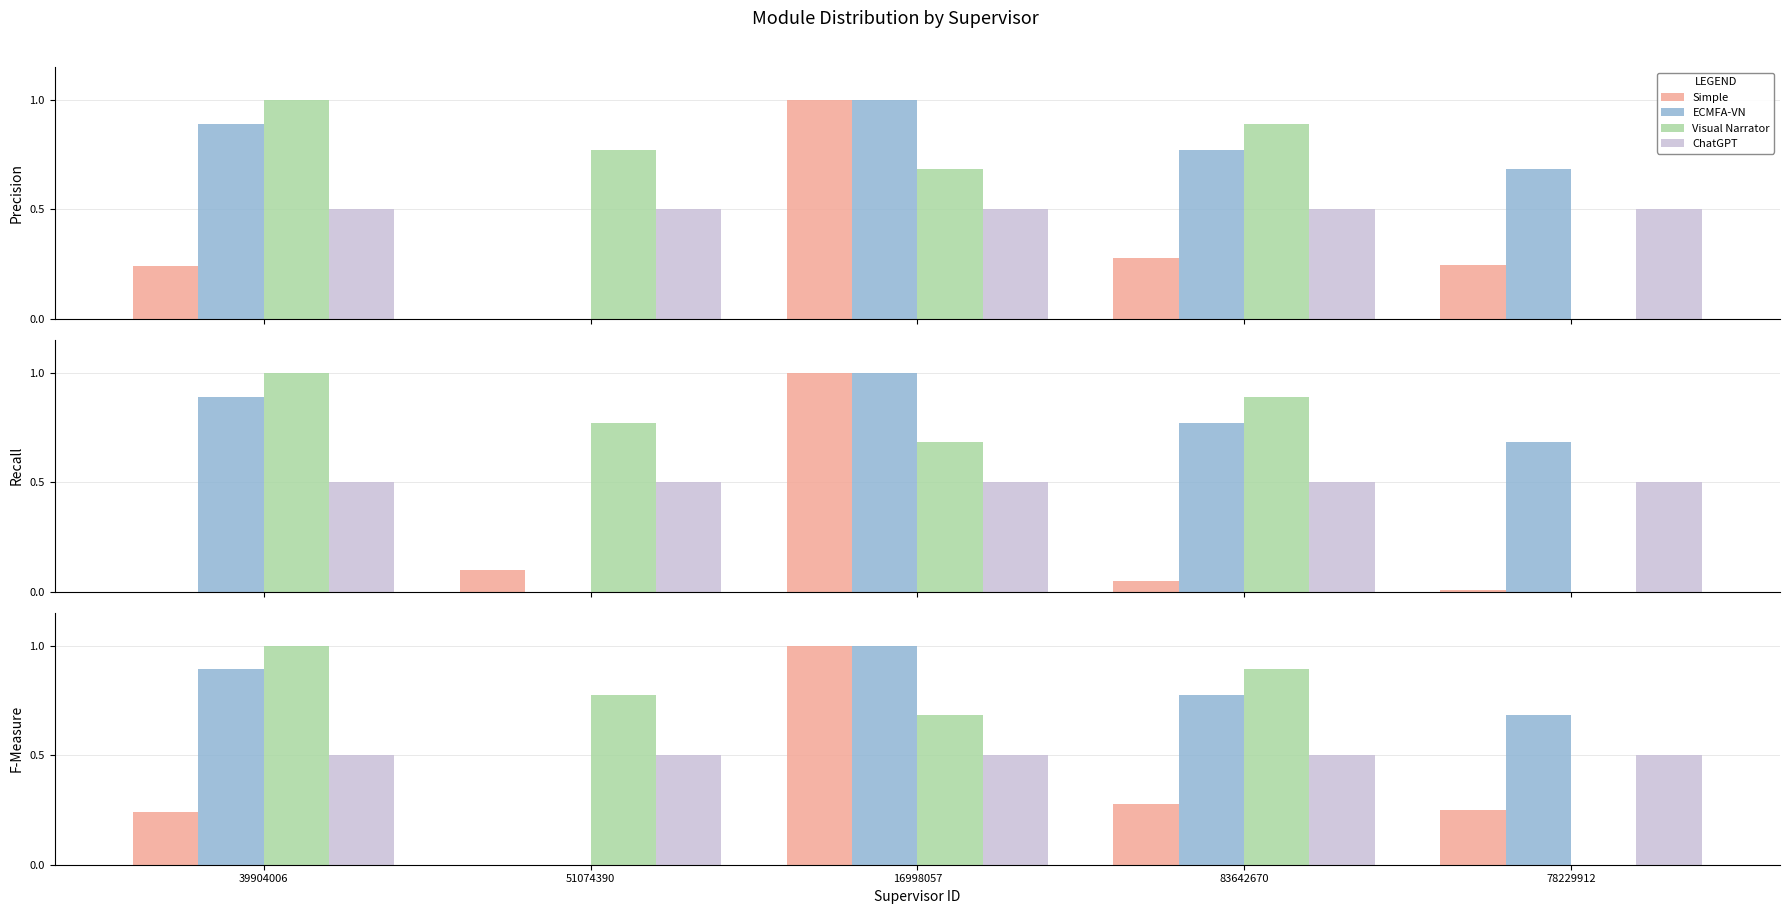

Does the chart contain any negative values?

No